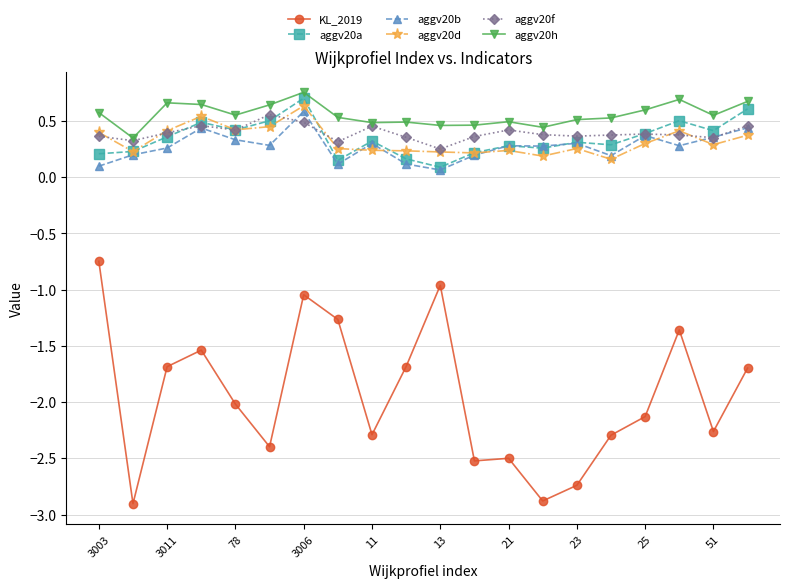

What is the minimum value for KL_2019?

-2.9